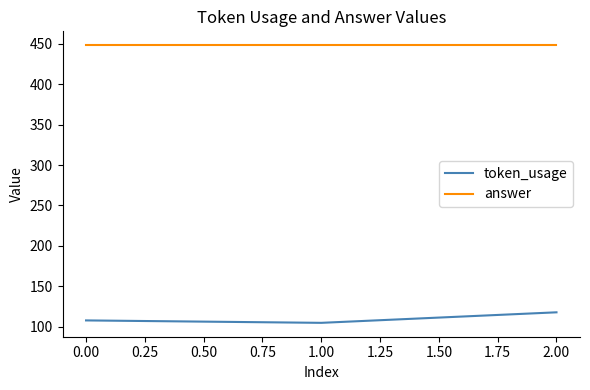

What is the difference between the maximum and minimum values in the token_usage series?

13